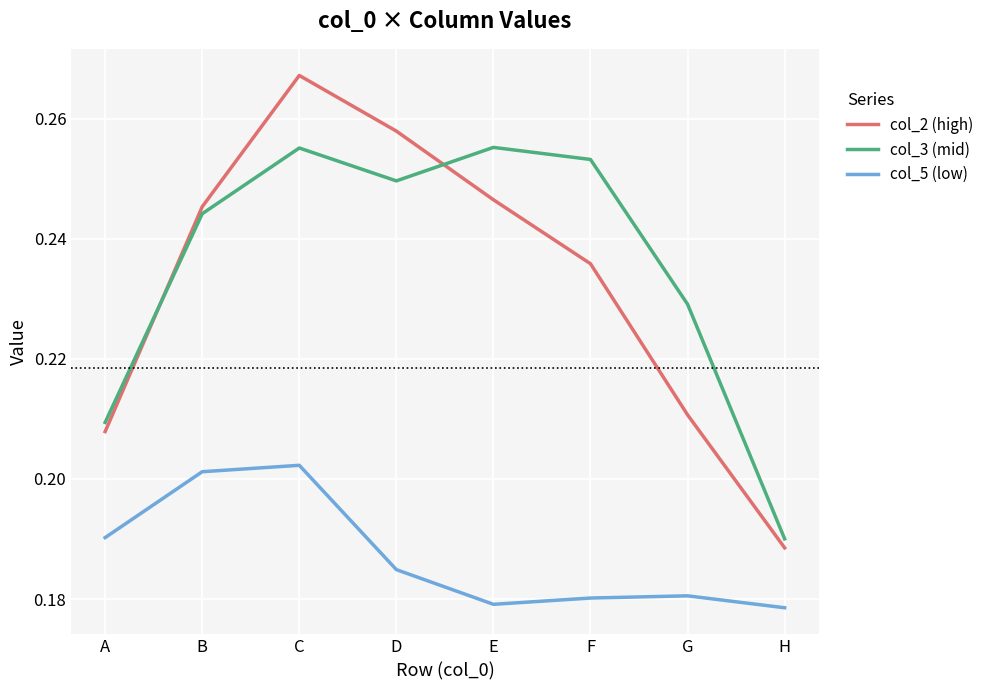

Which series has the largest range (max minus min)?

col_2 (high)